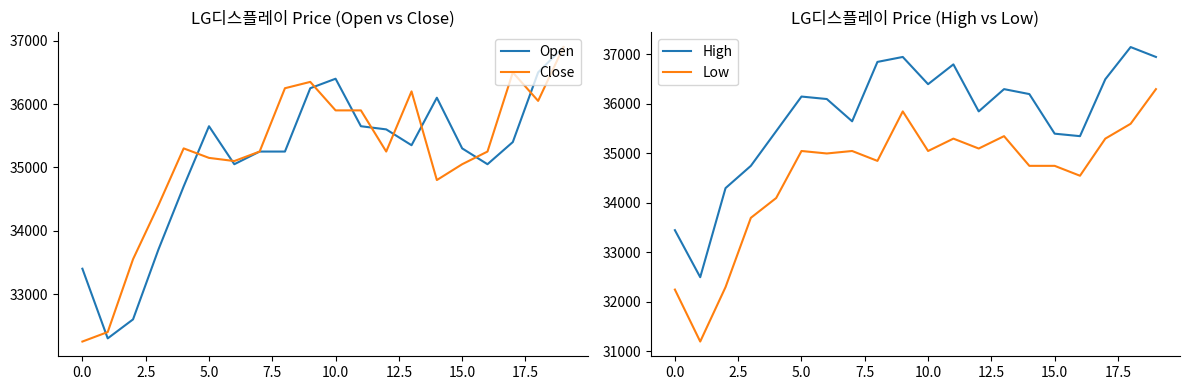

Which label corresponds to the largest value in the chart?

18